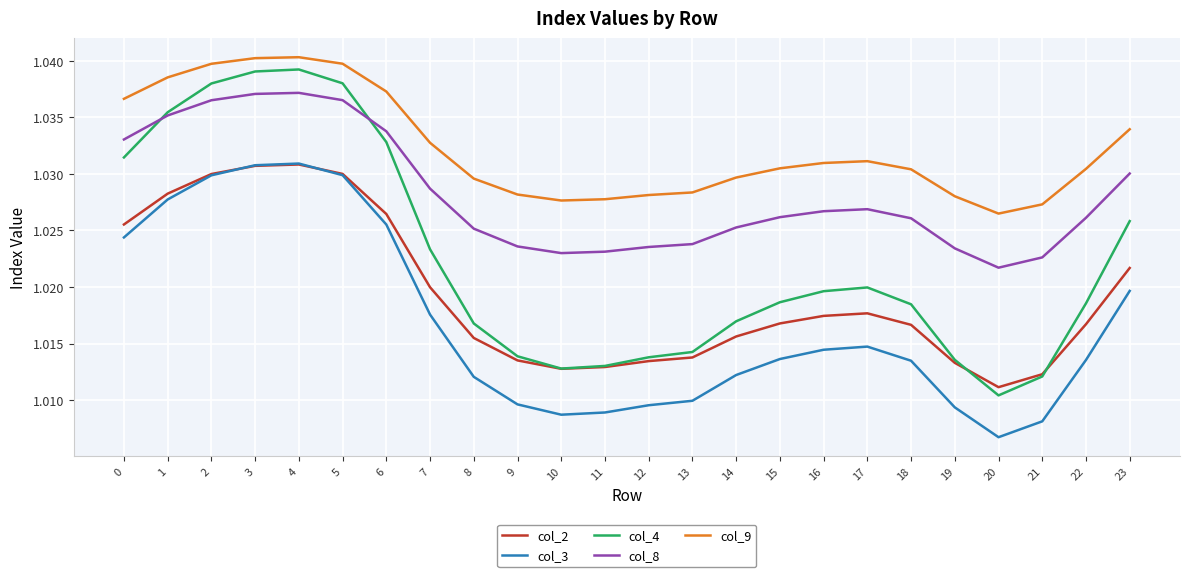

What are all the series names shown in the legend?

col_2, col_3, col_4, col_8, col_9